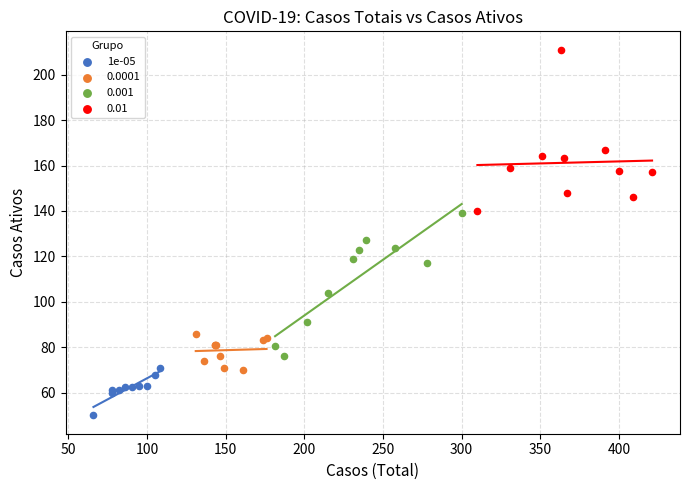

Which series reaches the minimum Y coordinate?

1e-05